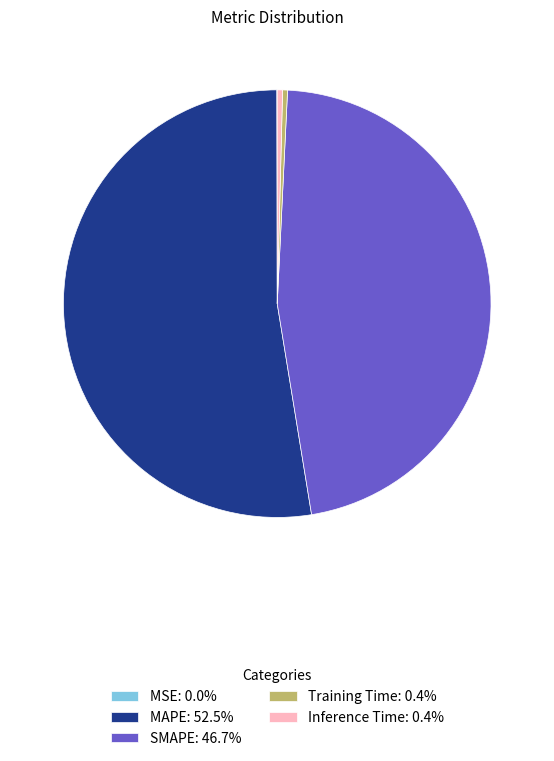

Combined, do Inference Time: 0.4% and Training Time: 0.4% account for over 50%?

No